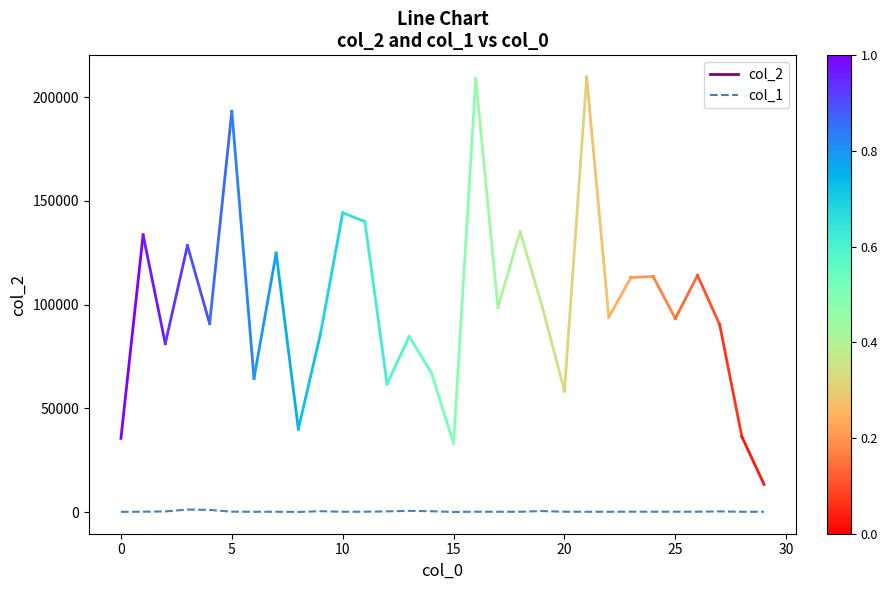

What is the difference between the maximum and minimum values?

1178